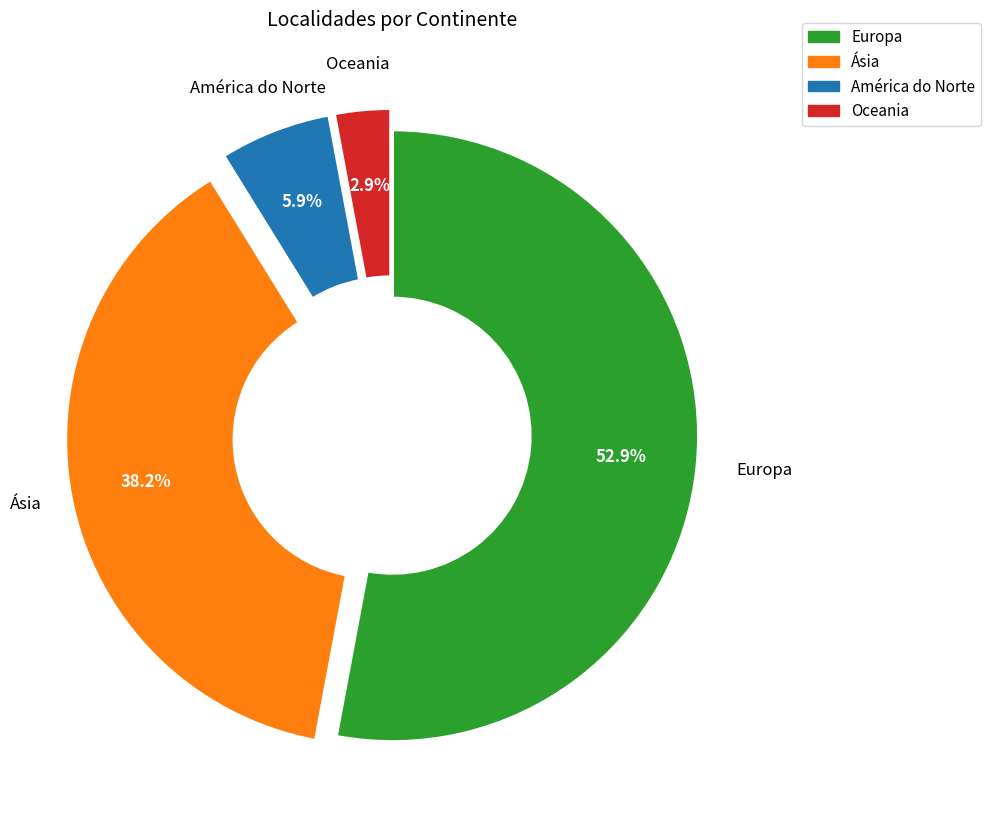

Is there a majority slice in this chart?

Yes